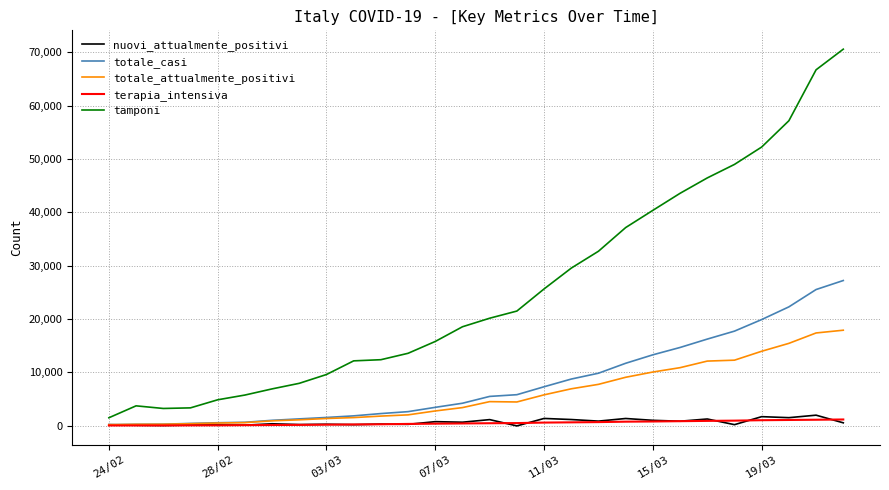

What is the difference between the second highest and second lowest values in the totale_attualmente_positivi series?

17139